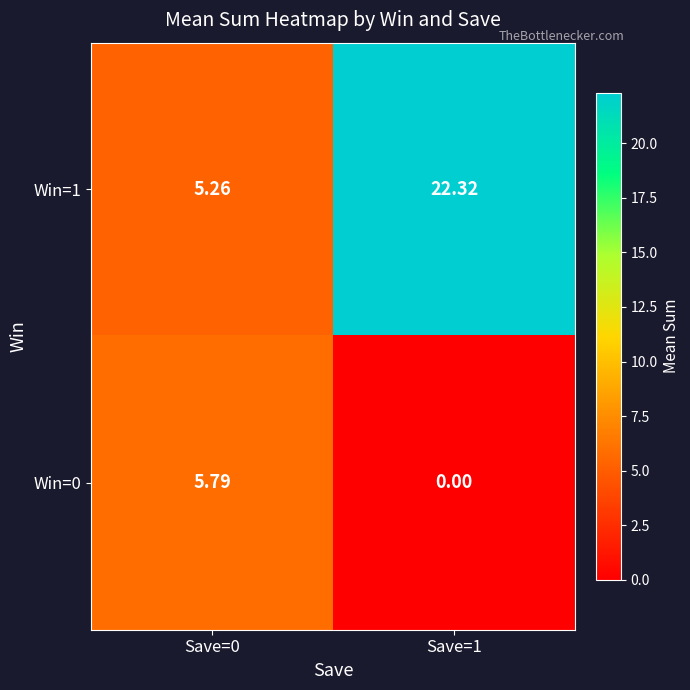

Is the value of Win=1 at Save=0 greater than the value of Win=0 at Save=0?

No